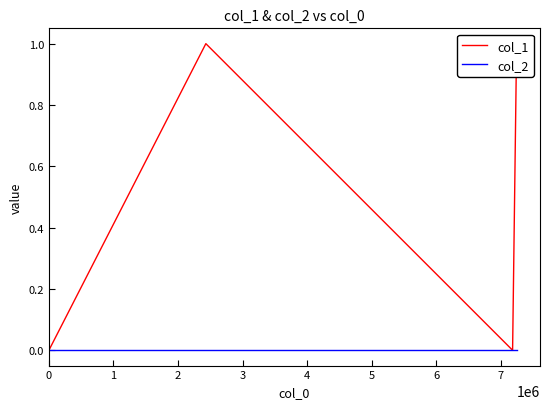

Which series changed the most between 1 and 2?

col_1